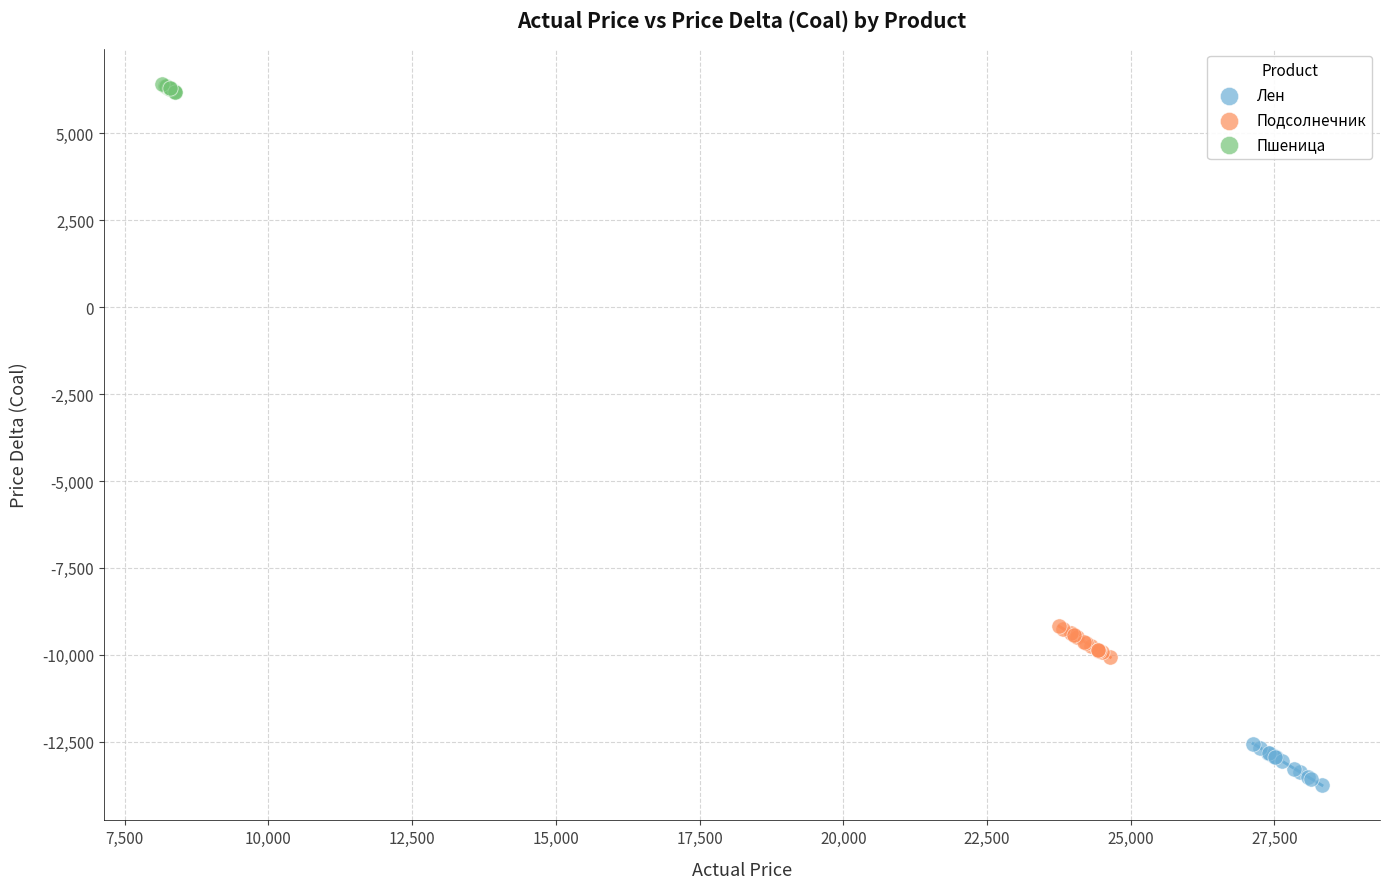

Which series has the largest Y range (max minus min)?

Лен